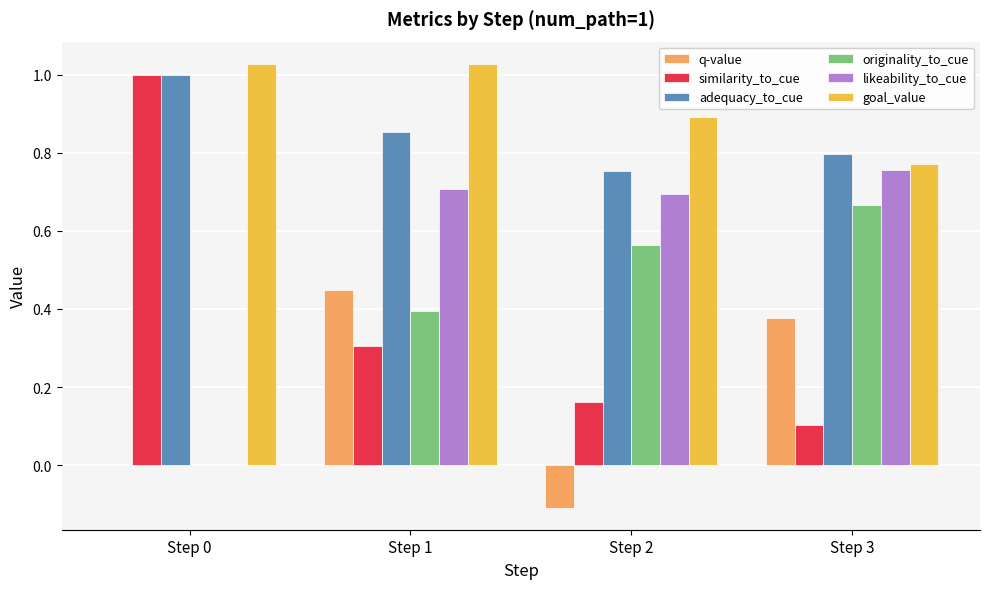

At which category is the sum across all series the highest?

Step 1